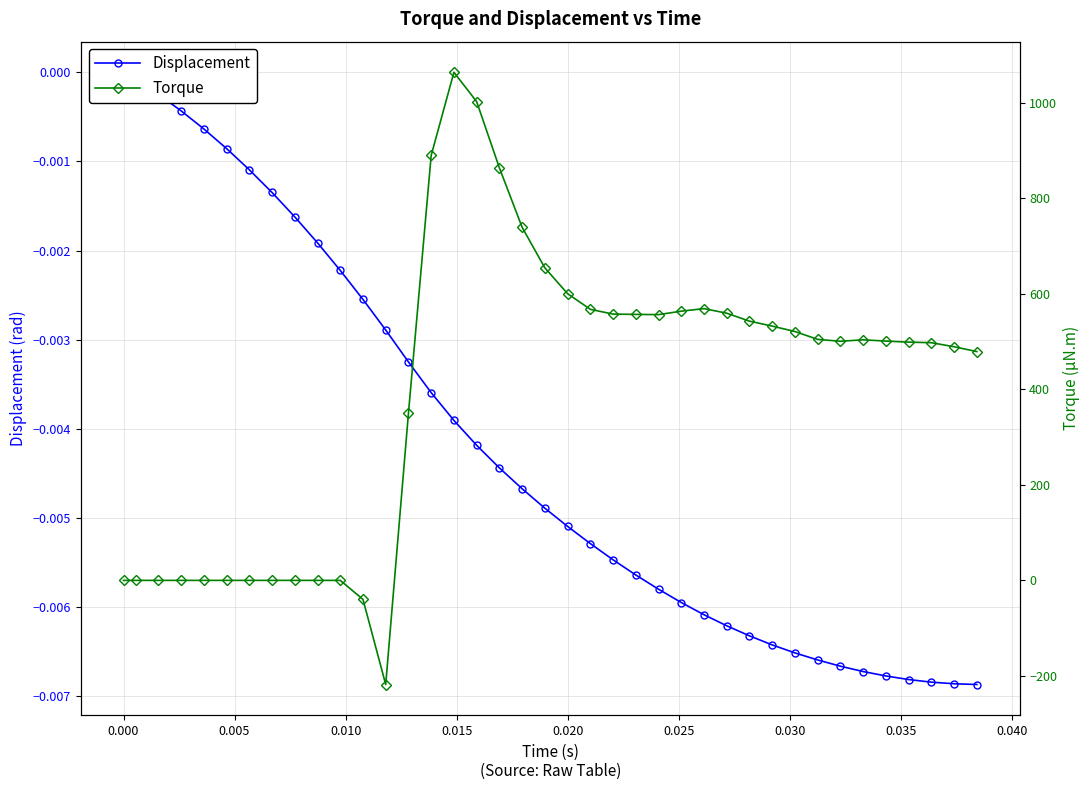

Which series has the largest range (max minus min)?

Torque